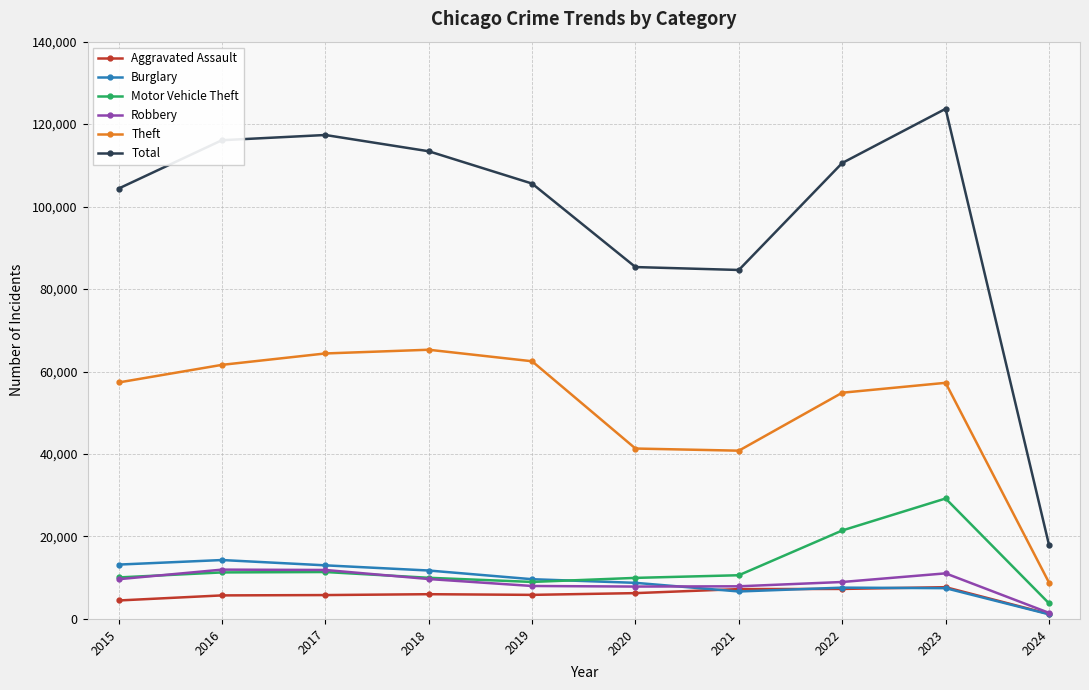

True or false: Theft and Total intersect in this chart.

False